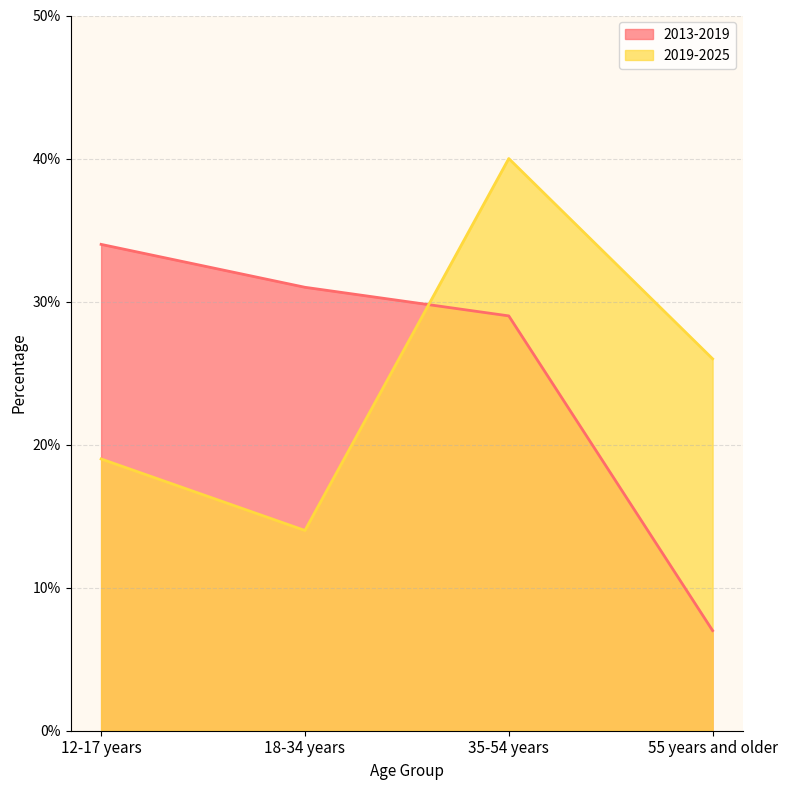

Between 12-17 years and 35-54 years, which series saw the biggest shift?

2019-2025